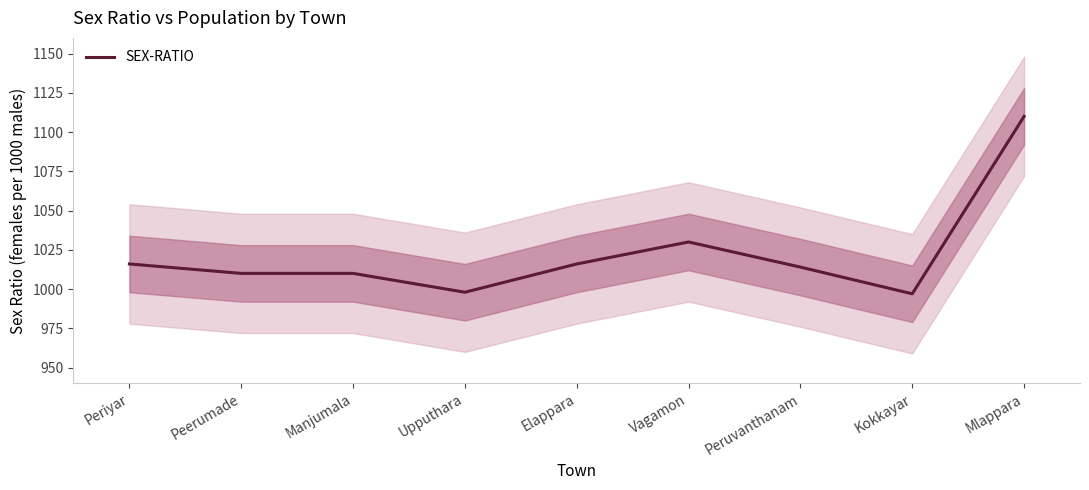

Where does the data first go above 1014?

Periyar